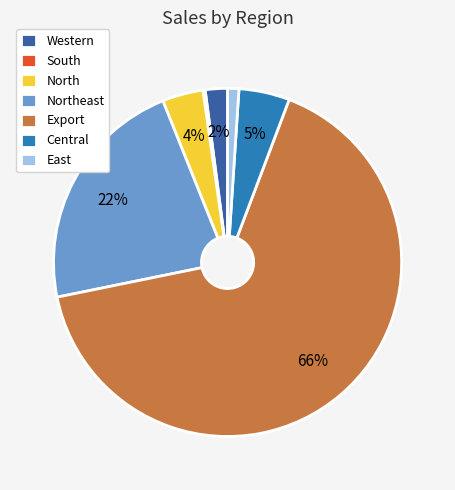

Does any single category account for the majority?

Yes